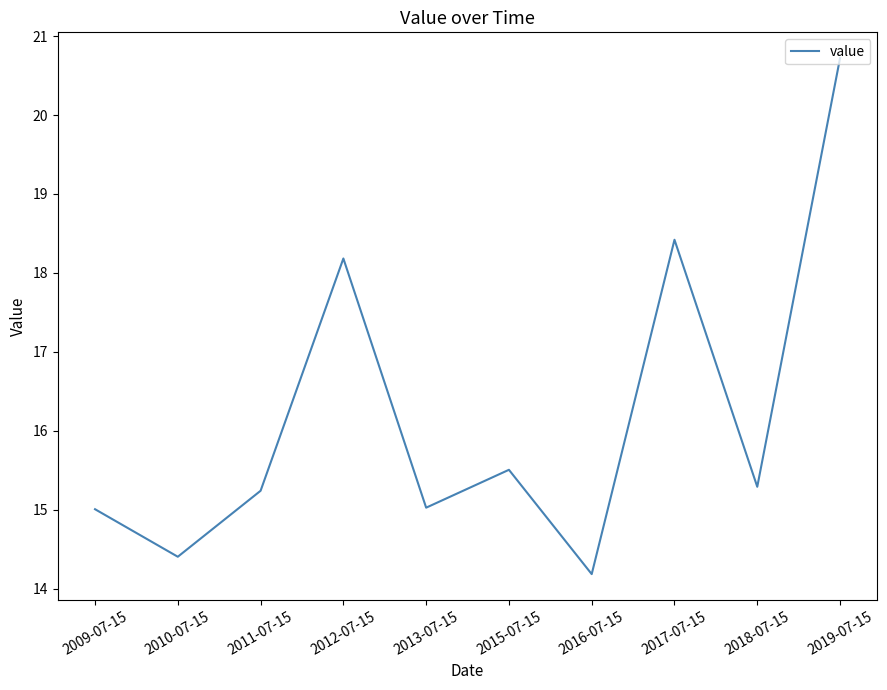

Reading right to left, extract all data points from this chart.

2019-07-15=20.7	2018-07-15=15.3	2017-07-15=18.4	2016-07-15=14.2	2015-07-15=15.5	2013-07-15=15.0	2012-07-15=18.2	2011-07-15=15.2	2010-07-15=14.4	2009-07-15=15.0